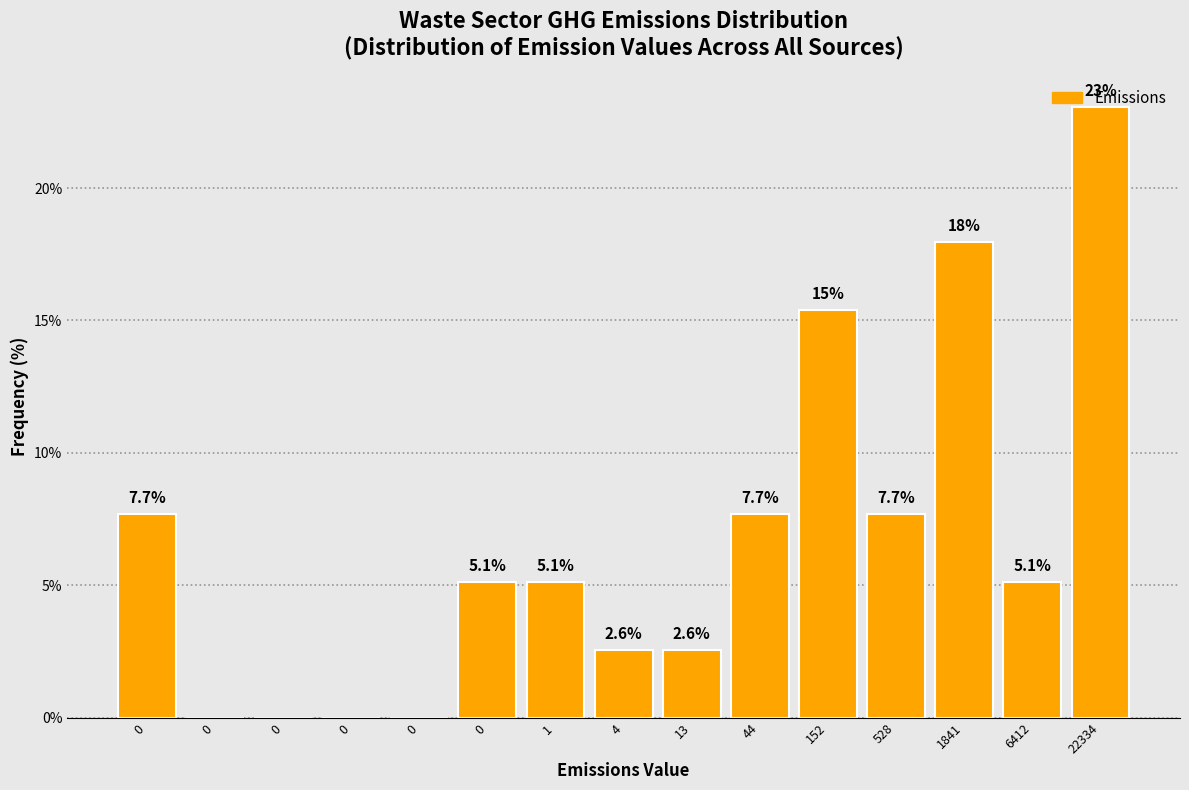

Count the number of data series in this chart.

1